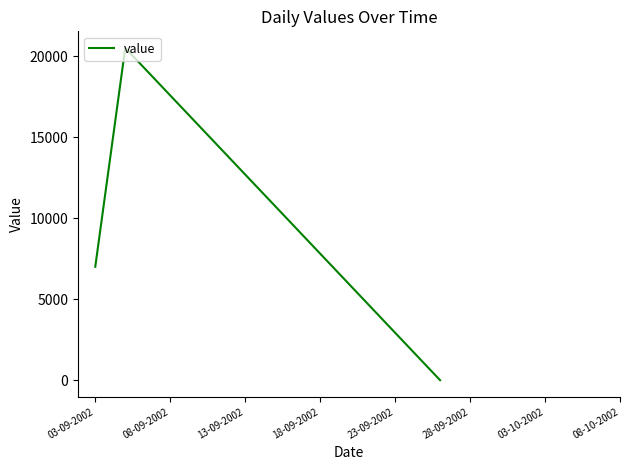

How many lines are shown in the chart?

1